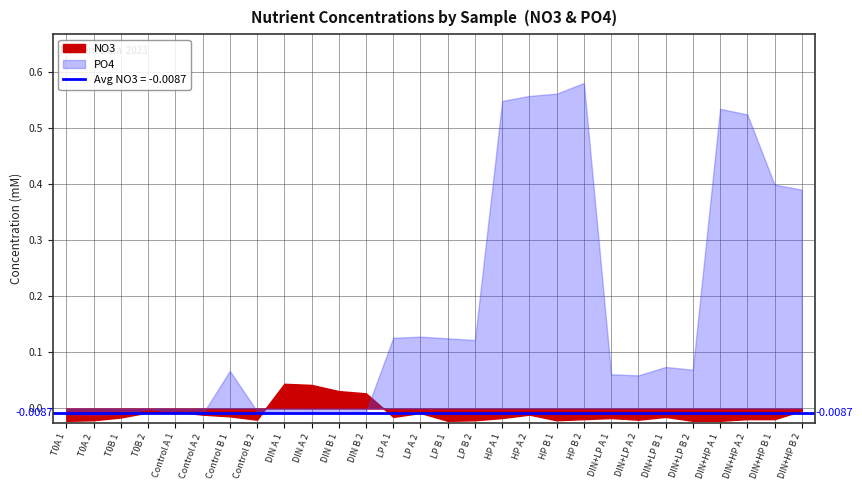

How many intersections are there between NO3 and PO4?

2